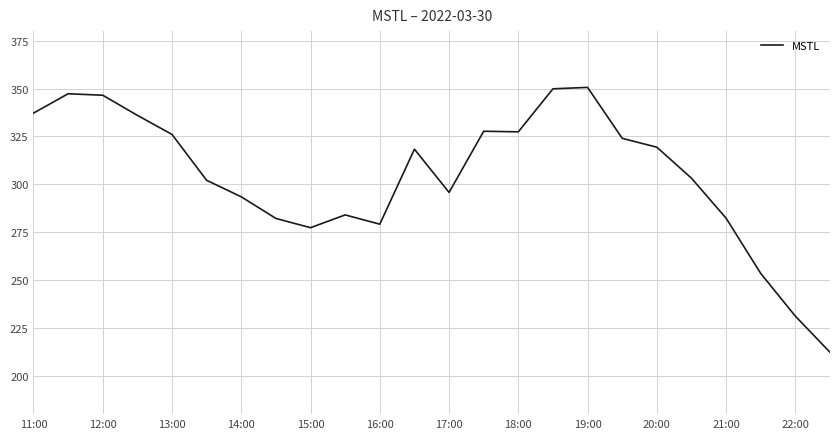

What is the maximum value shown in the chart?

350.6